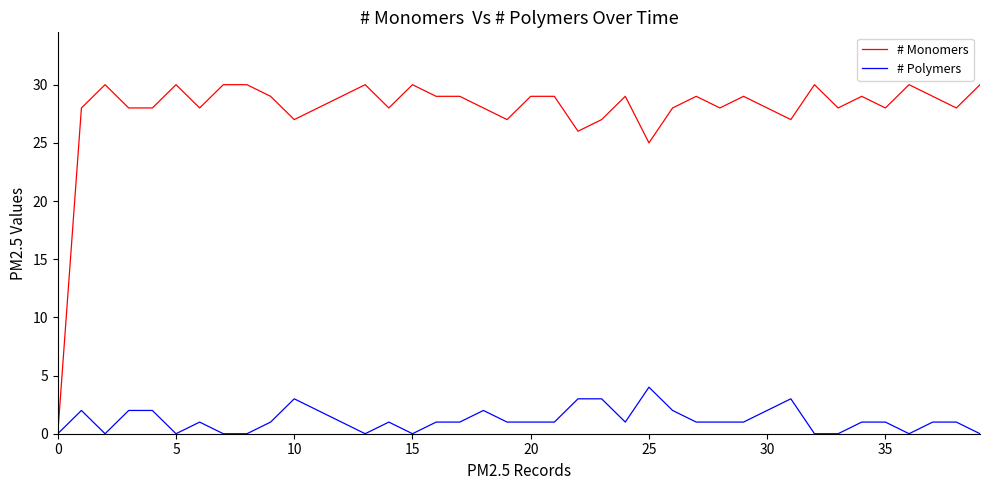

Rank the series by their average value, from lowest to highest.

# Polymers, # Monomers